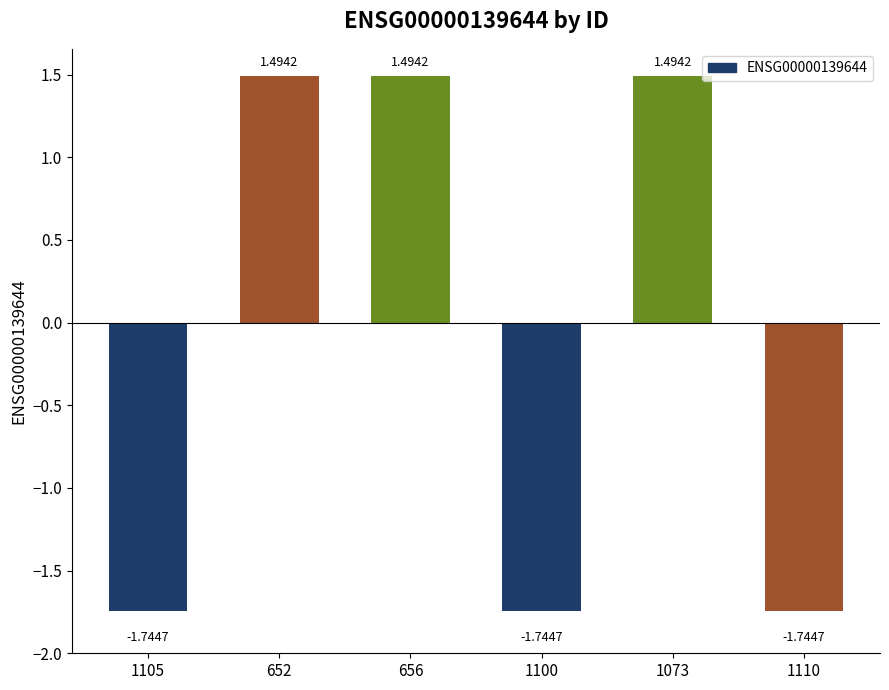

The chart shows a value of 1.5 at 656. True or false?

True